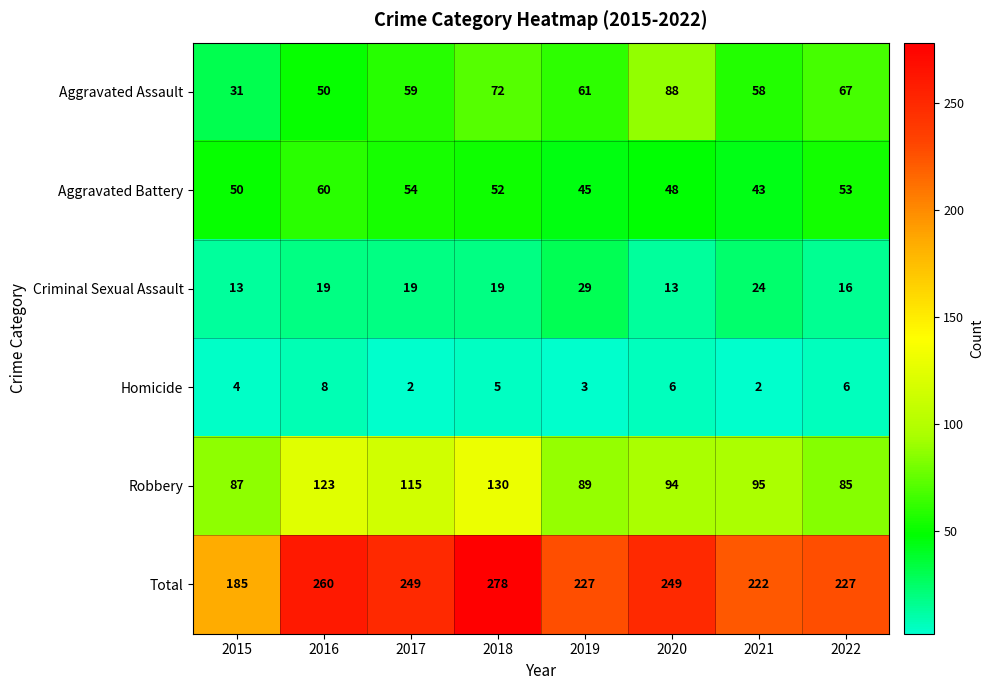

What is the difference between the highest and lowest values at 2016?

252